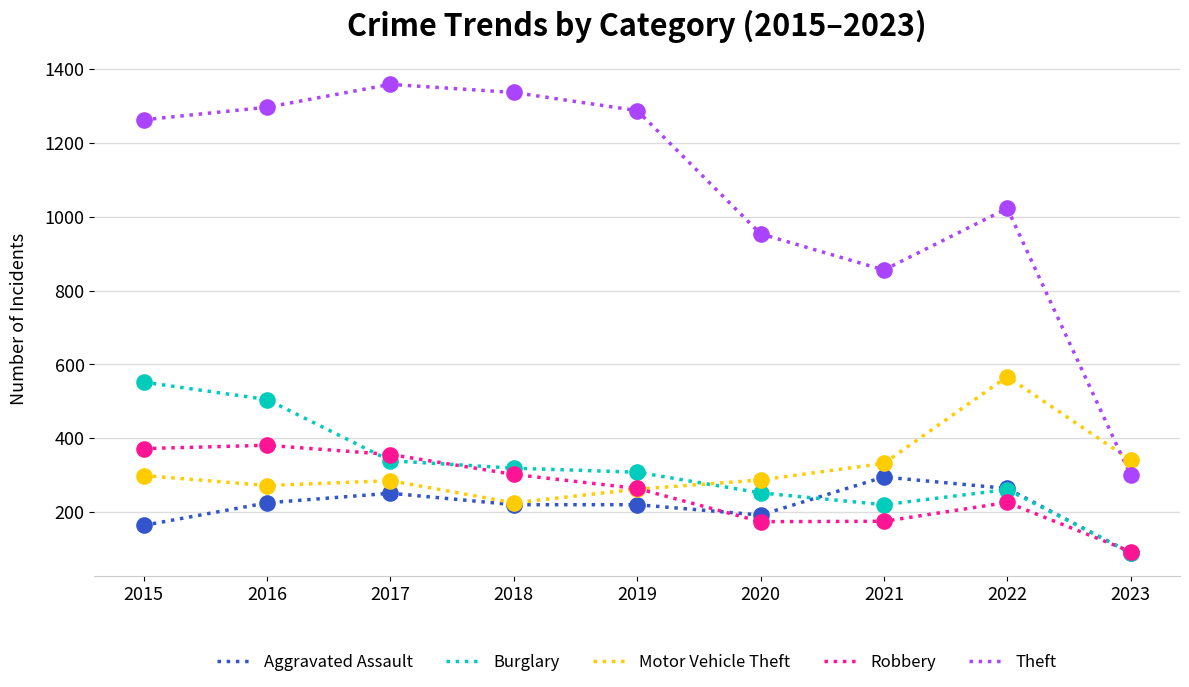

Is the value of Motor Vehicle Theft at 2020 greater than the value of Burglary at 2015?

No